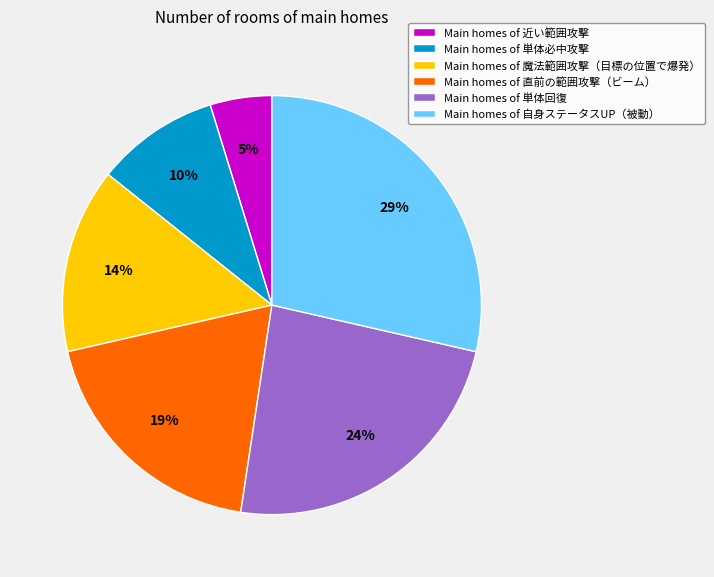

The Main homes of 魔法範囲攻撃（目標の位置で爆発） slice represents 6% of the pie. True or false?

False